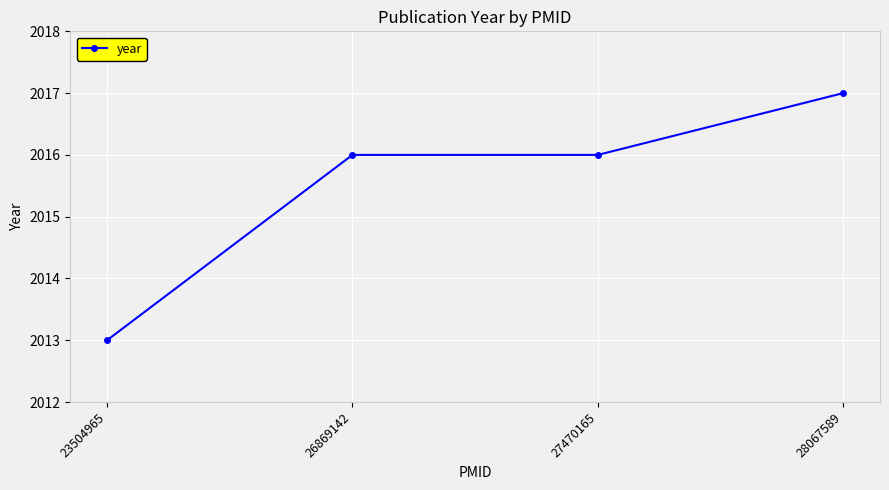

How many lines are shown in the chart?

1